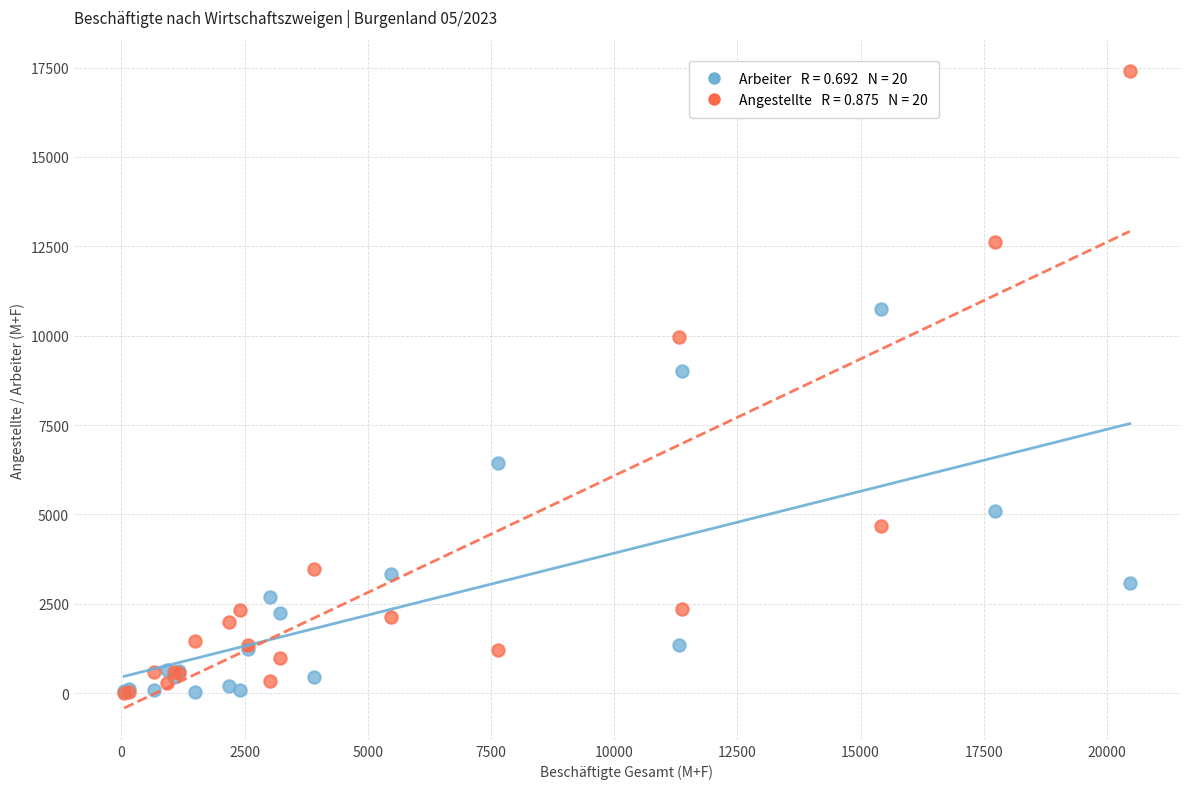

Across all series, what Y value is closest to 8699?

9019